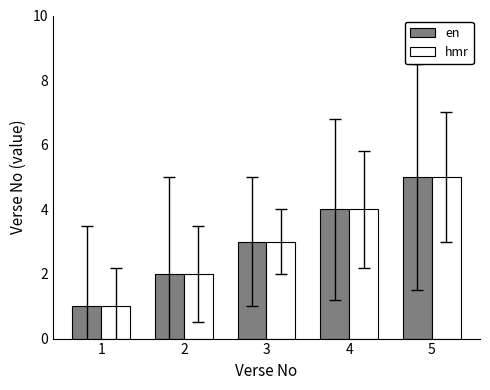

How many distinct data groups are displayed?

2